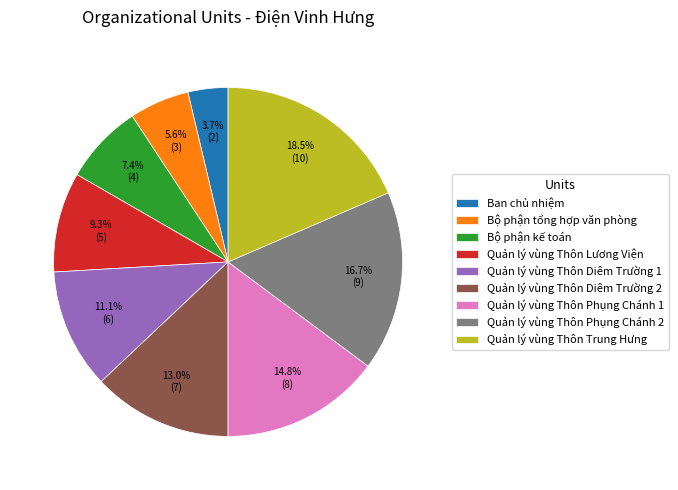

To the nearest percent, what is the combined percentage of Bộ phận tổng hợp văn phòng and Quản lý vùng Thôn Diêm Trường 2?

19%